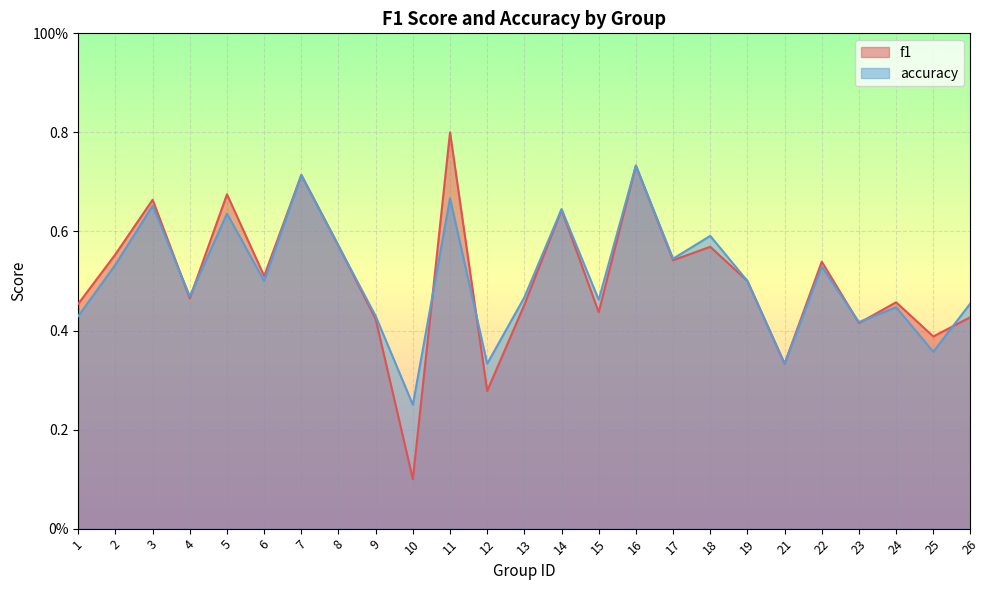

What is the difference between the maximum and minimum values in the accuracy series?

0.5